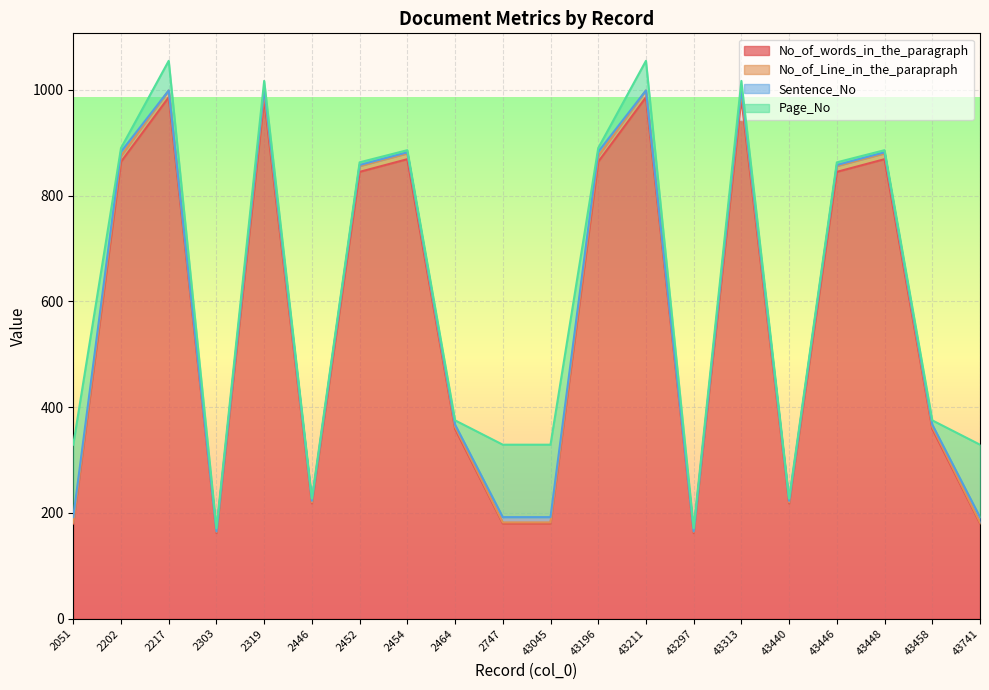

How many data points in No_of_words_in_the_paragraph are above 845?

8